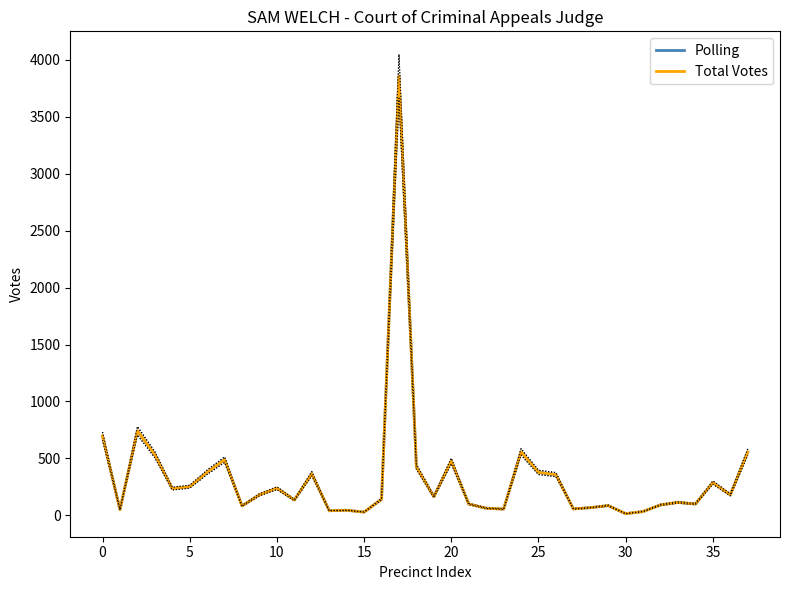

What is the difference between the maximum and minimum values in the Total Votes series?

3843